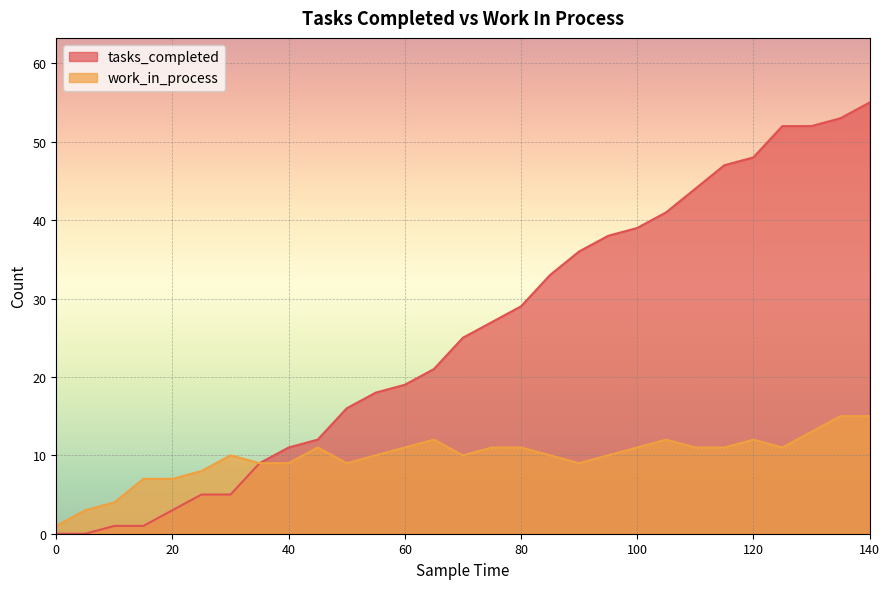

How many values in tasks_completed are above zero?

27